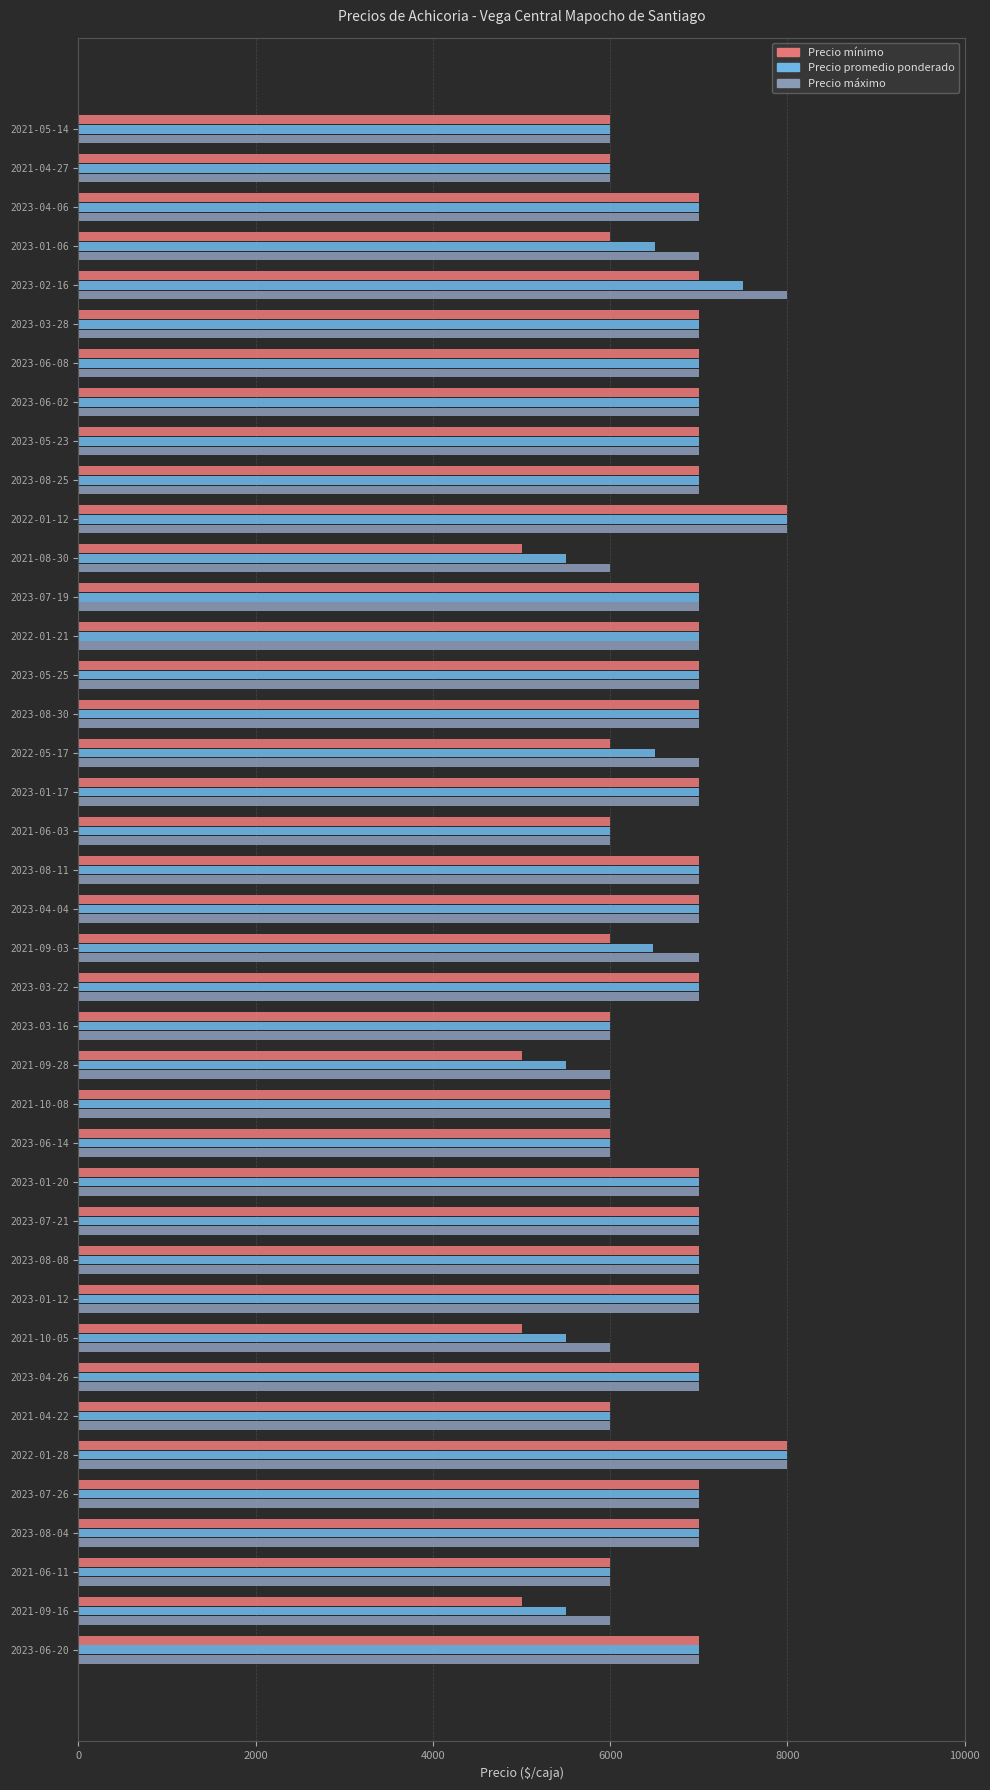

What is the smallest value displayed?

5000